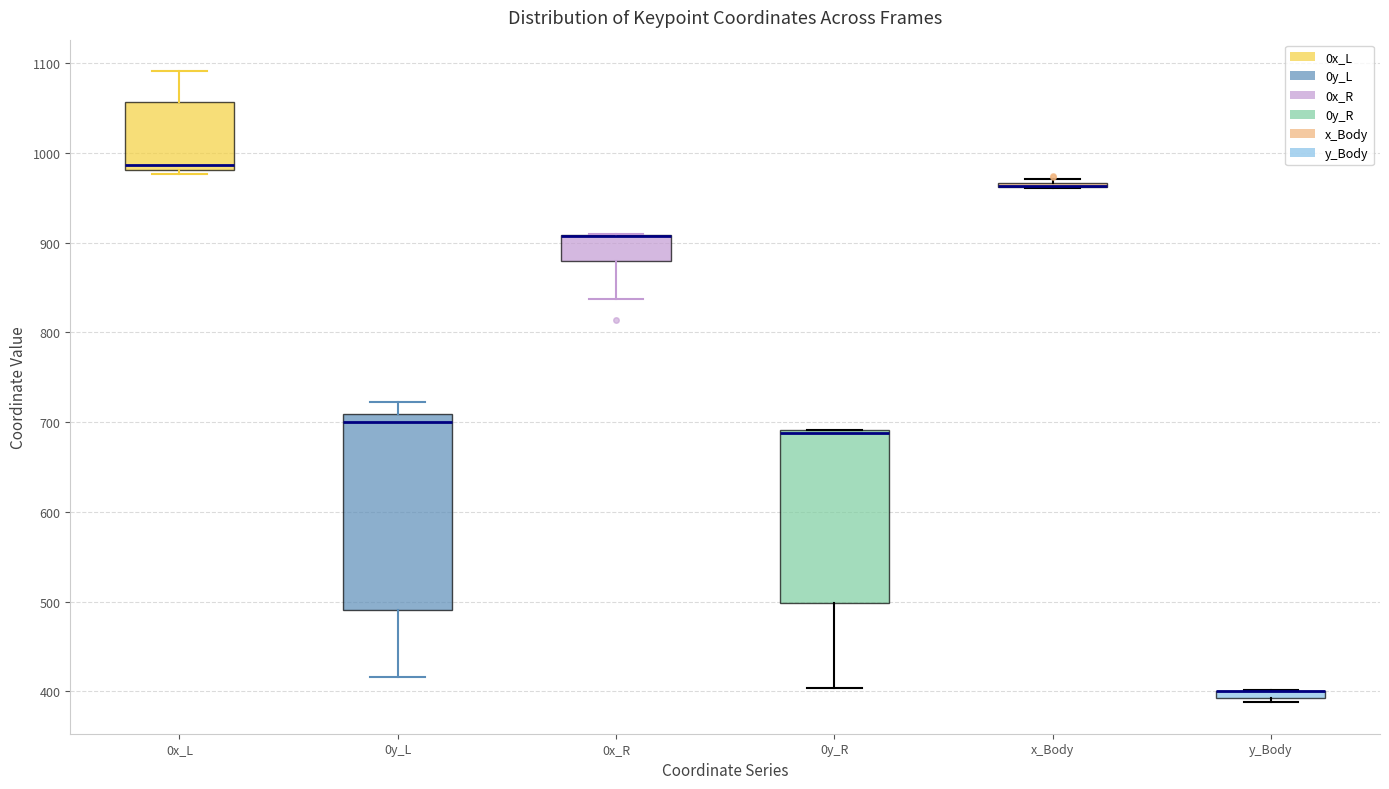

Where is the upper edge of the box for 0x_R on the y-axis? The values are not printed on the chart, so give them approximately, as read against the axis.

910